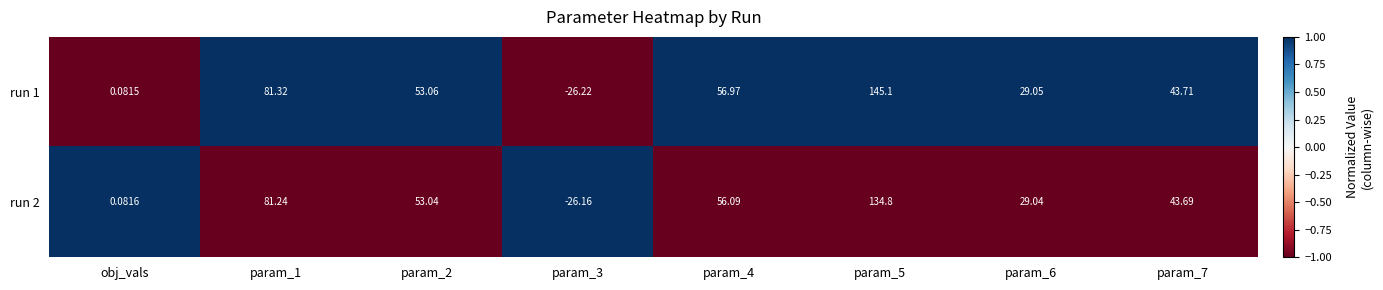

Reading left to right, extract all data points from this chart.

run 1: obj_vals=0	param_1=81	param_2=53	param_3=-26	param_4=57	param_5=145	param_6=29	param_7=44
run 2: obj_vals=0	param_1=81	param_2=53	param_3=-26	param_4=56	param_5=135	param_6=29	param_7=44